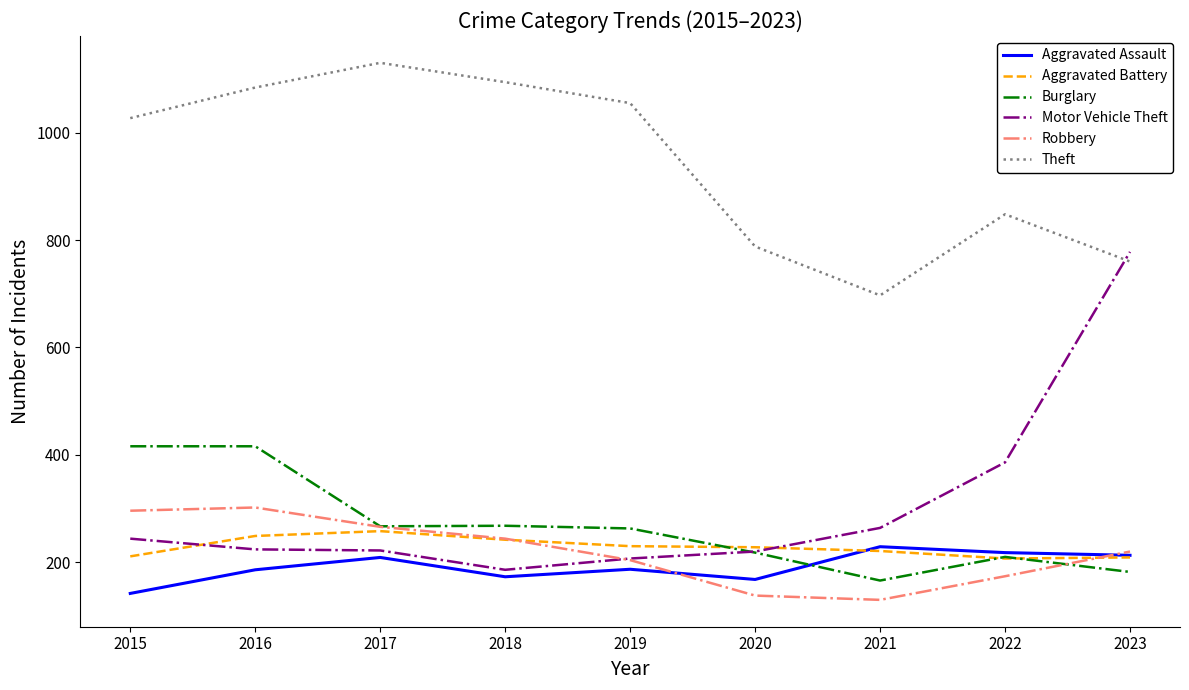

True or false: Theft has a value of 697 at 2021.

True